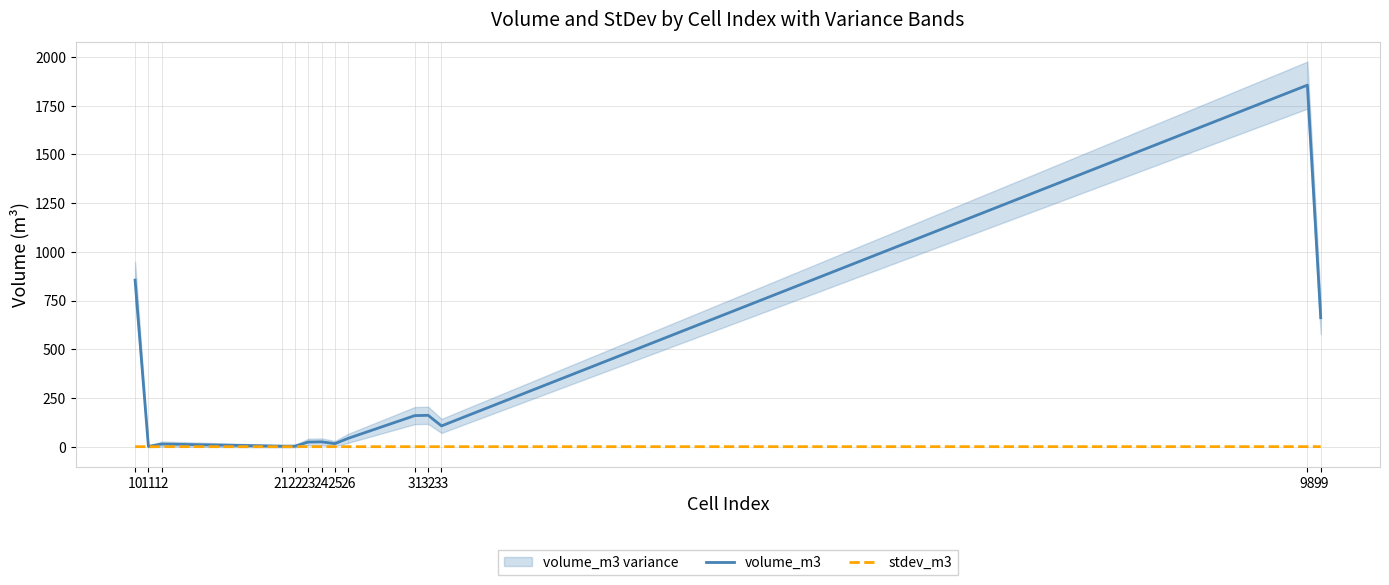

Reading left to right, transcribe all the data shown in this chart.

volume_m3: 10=855.0	11=1.4	12=13.6	21=2.7	22=2.7	23=23.7	24=24.9	25=15.5	26=43.0	31=159.6	32=161.0	33=106.7	98=1856.1	99=662.3
stdev_m3: 10=0.2	11=0.0	12=0.0	21=0.0	22=0.0	23=0.0	24=0.0	25=0.0	26=0.0	31=0.1	32=0.1	33=0.1	98=0.2	99=0.2